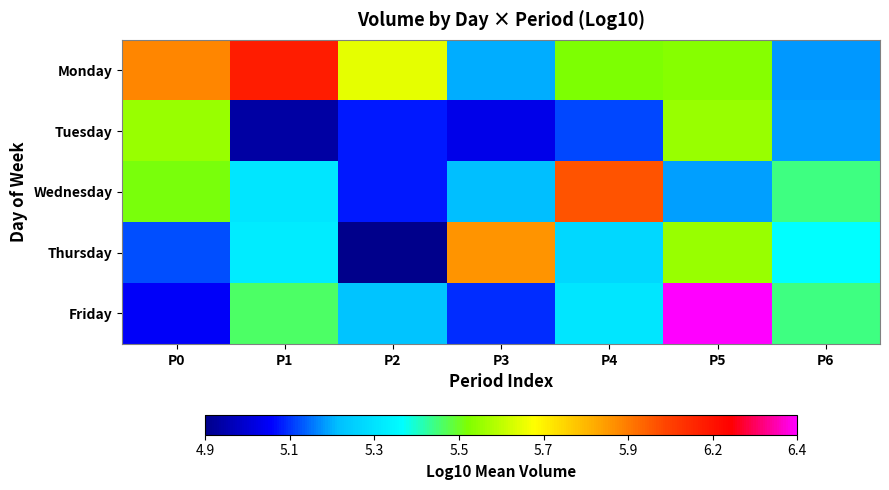

At which category does the chart reach its minimum across all series?

P2